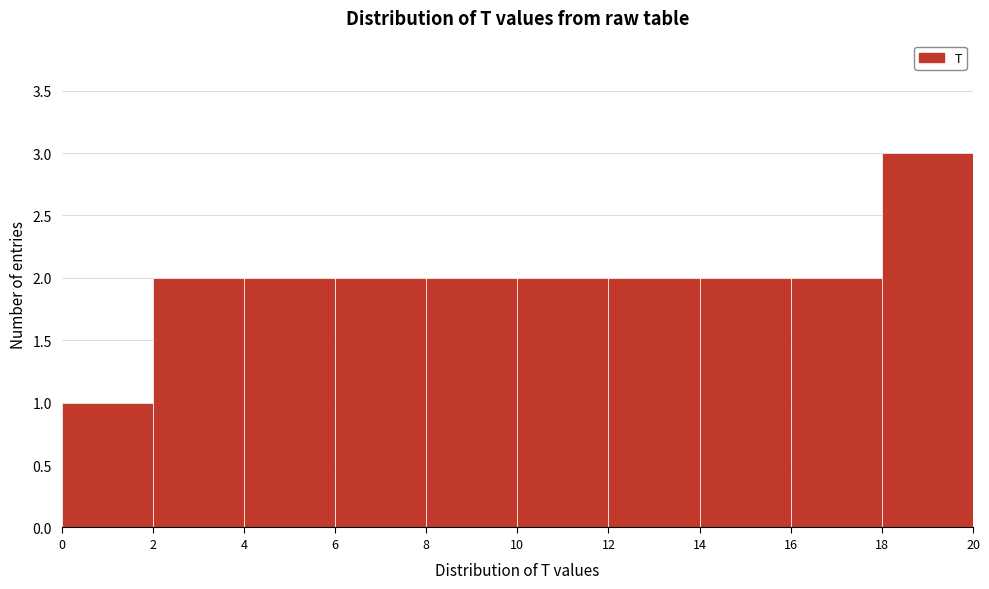

Over which range of the x-axis is the bar tallest?

18 to 20